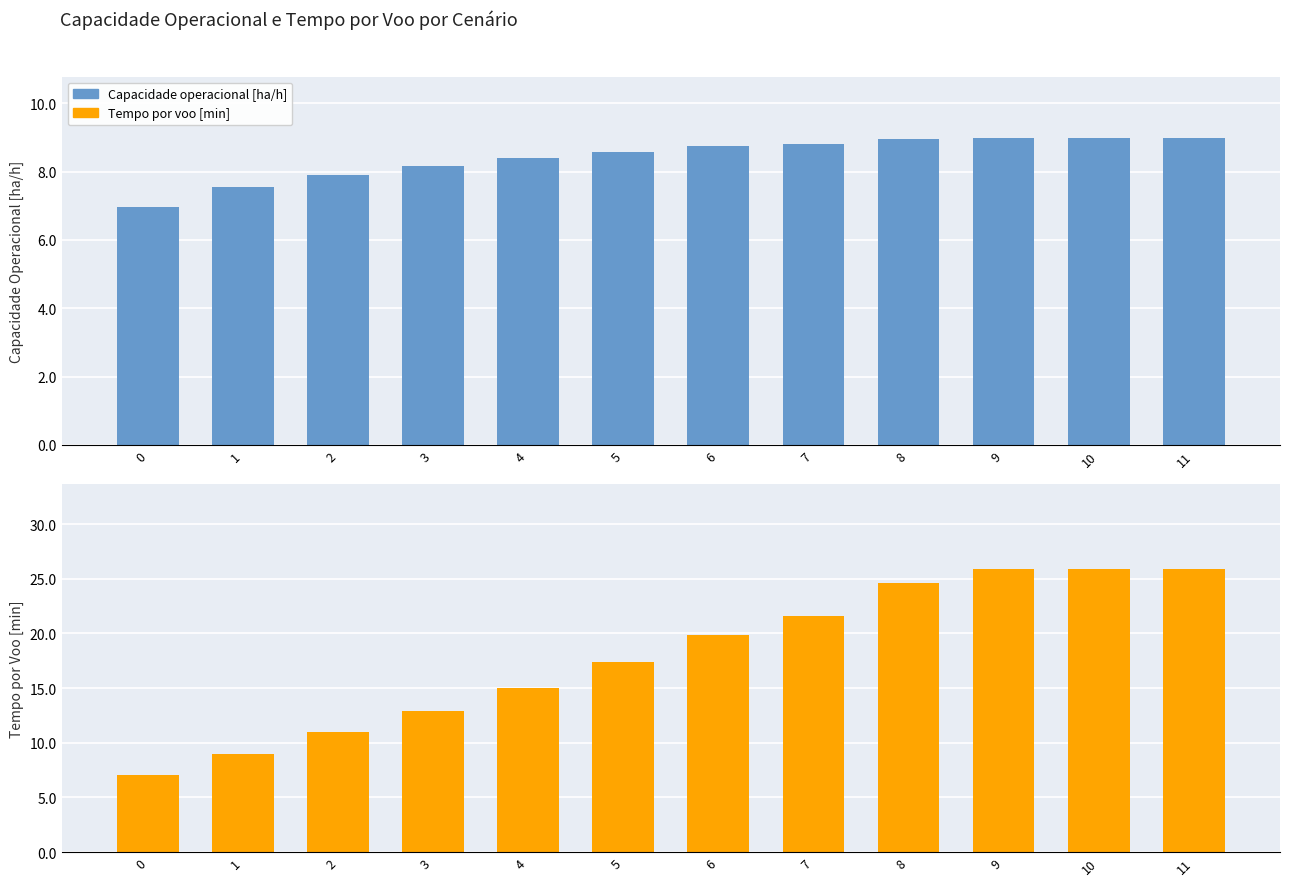

The value of Tempo por voo [min] at 2 is 11.0. True or false?

True